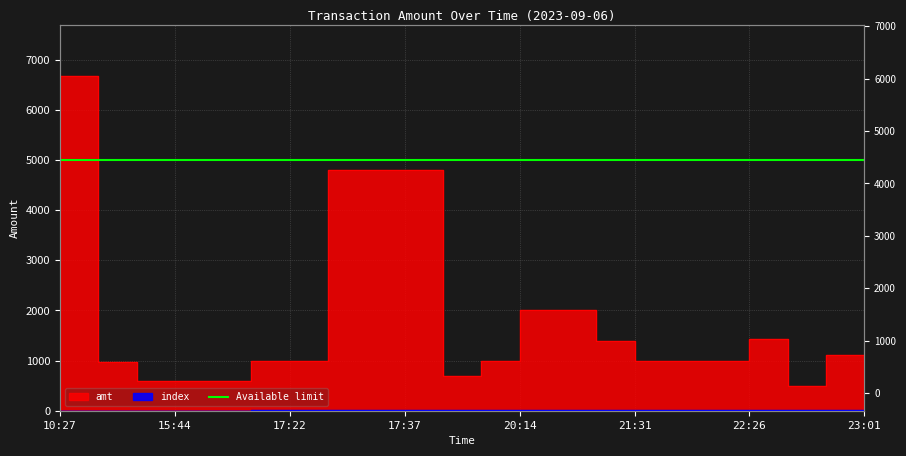

What is the maximum value shown in the chart?

6680.0